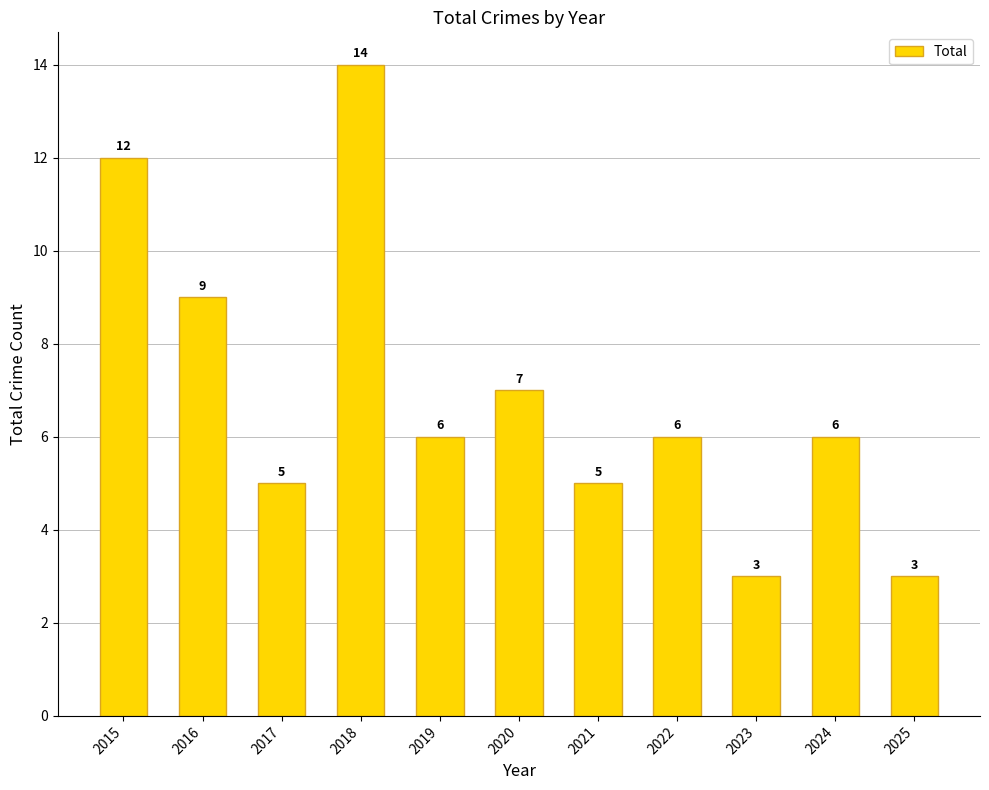

What is the minimum value shown in the chart?

3